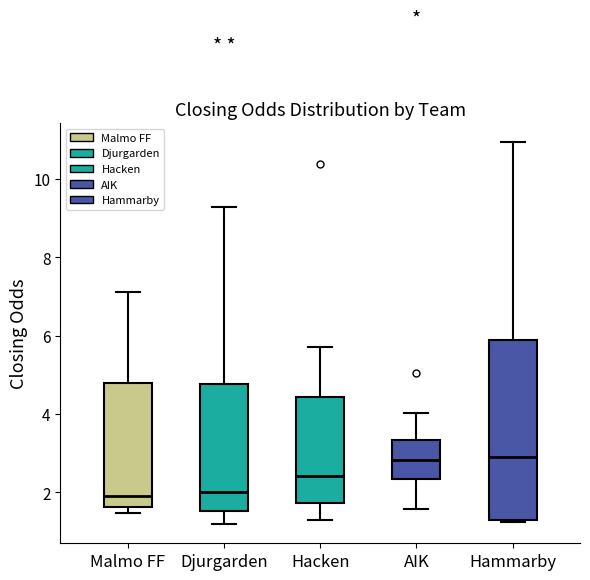

Reading left to right, read every box against the y-axis: the position of its median line, the range the box covers, and the ends of its whiskers. The values are not printed on the chart, so give them approximately, as read against the axis.

Malmo FF: median 2.0, box 1.6 to 4.8, whiskers 1.4 to 7.2
Djurgarden: median 2.0, box 1.6 to 4.8, whiskers 1.2 to 9.2
Hacken: median 2.4, box 1.8 to 4.4, whiskers 1.4 to 5.8
AIK: median 2.8, box 2.4 to 3.4, whiskers 1.6 to 4.0
Hammarby: median 3.0, box 1.4 to 6.0, whiskers 1.2 to 11.0